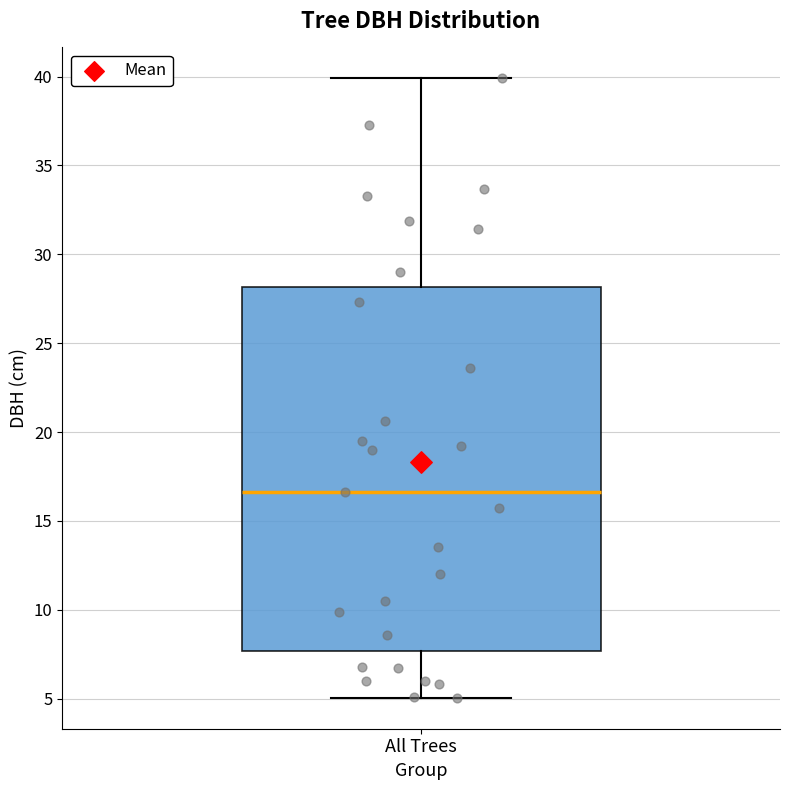

Transcribe this box plot: give where the median line is, the range the box spans, and where the two whiskers end, as read against the y-axis. The values are not printed on the chart, so give them approximately, as read against the axis.

median 16.5, box 7.5 to 28.0, whiskers 5.0 to 40.0